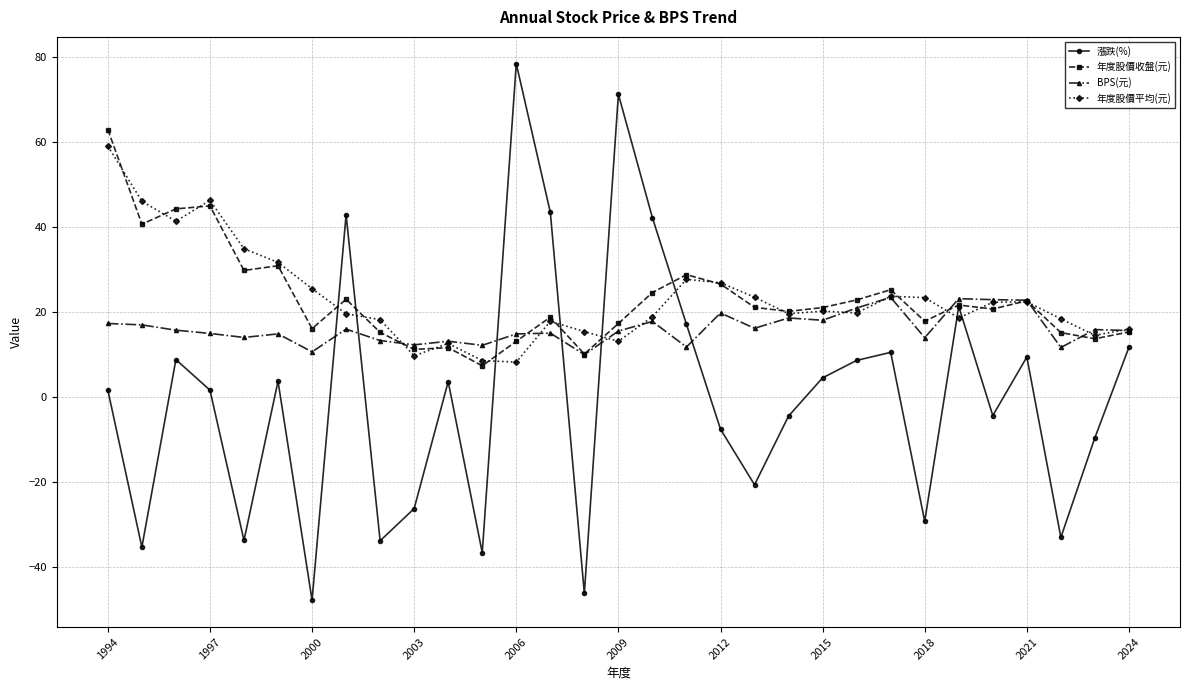

What is the maximum value shown in the chart?

78.5